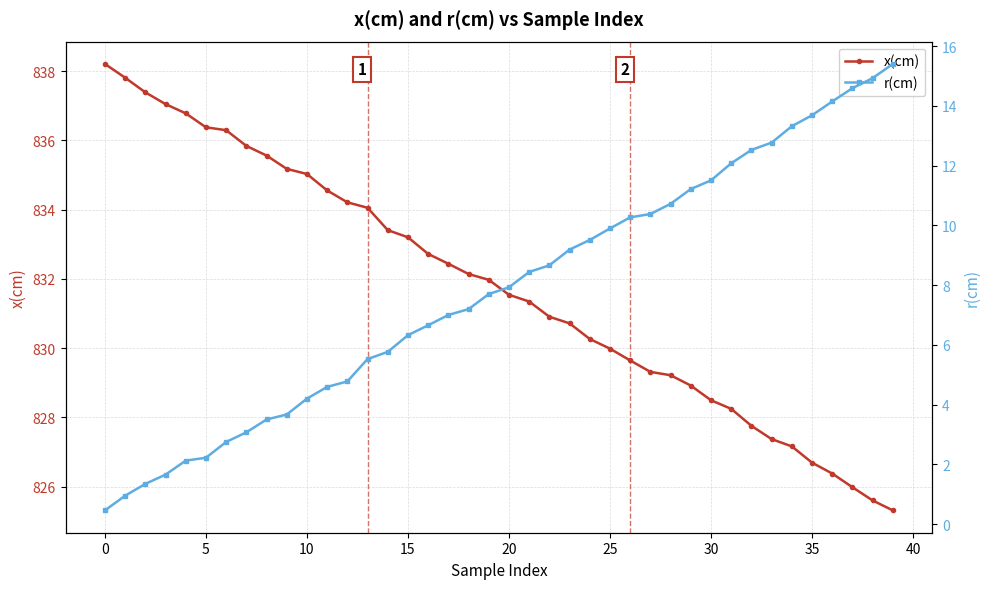

Rank the series by their average value, from lowest to highest.

r(cm), x(cm)